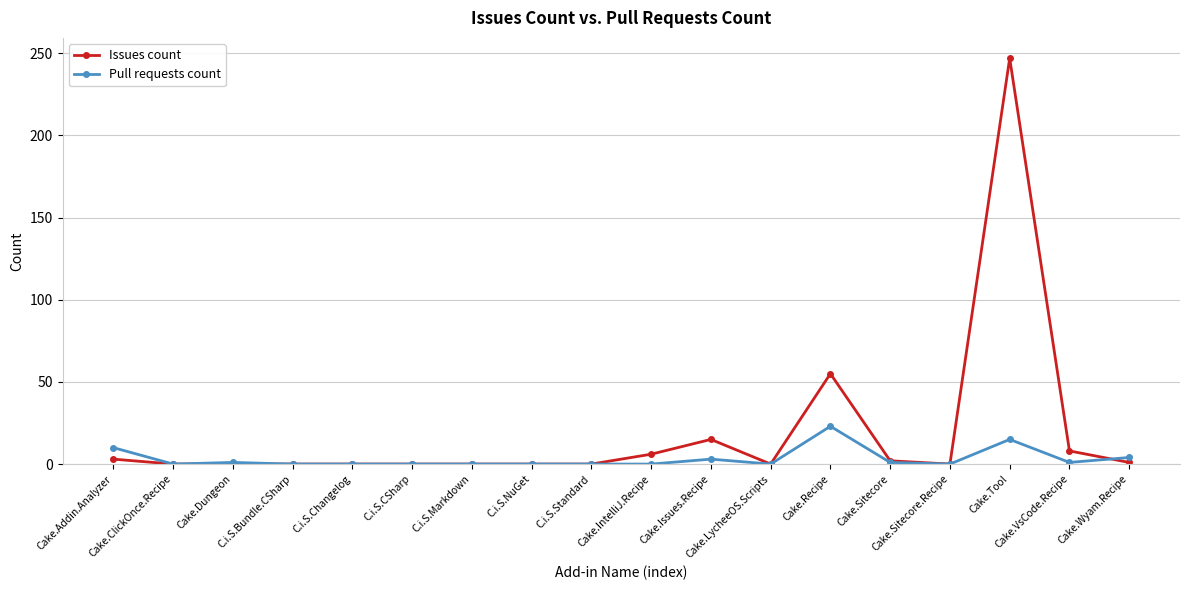

Rank the series by their maximum value, from lowest to highest.

Pull requests count, Issues count